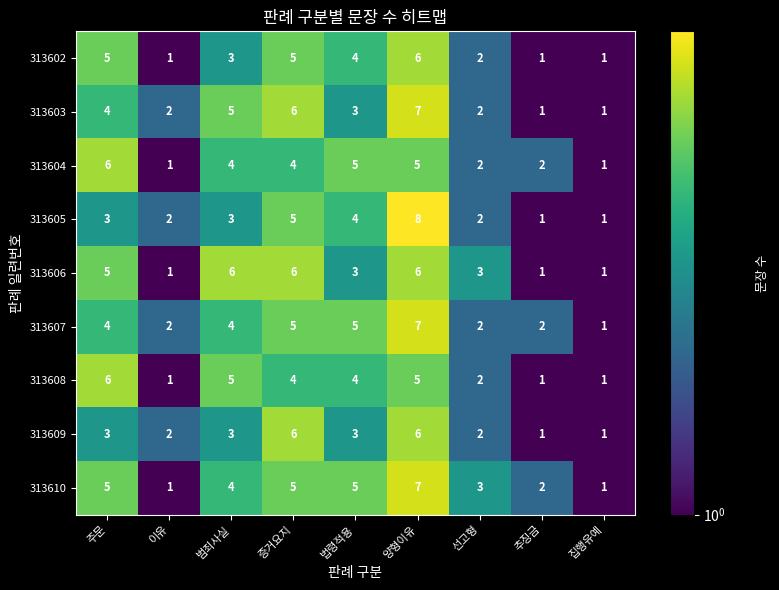

How many distinct data groups are displayed?

9